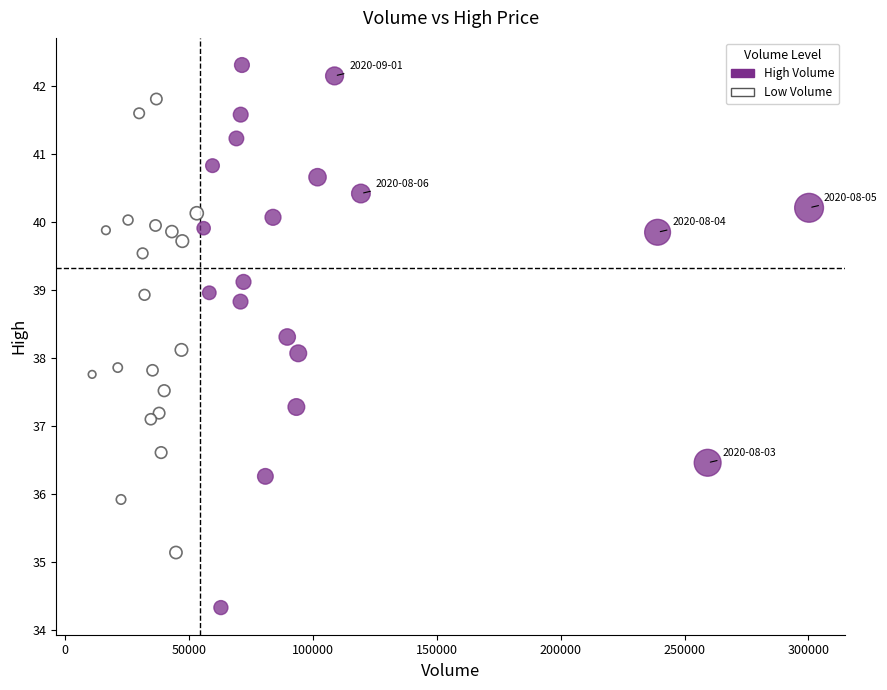

What are all the series names shown in the legend?

High Volume, Low Volume